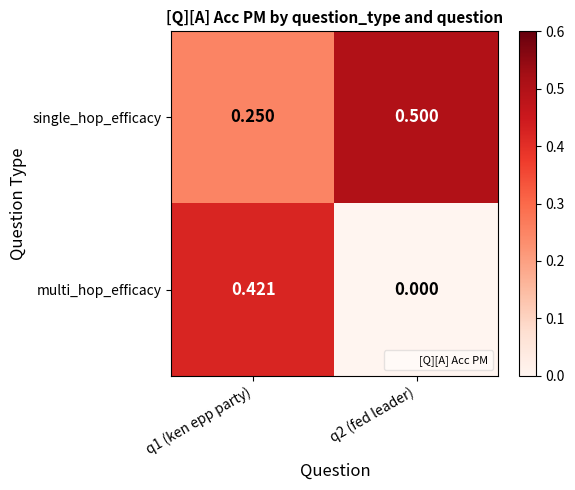

Which series has the largest total across all categories?

single_hop_efficacy